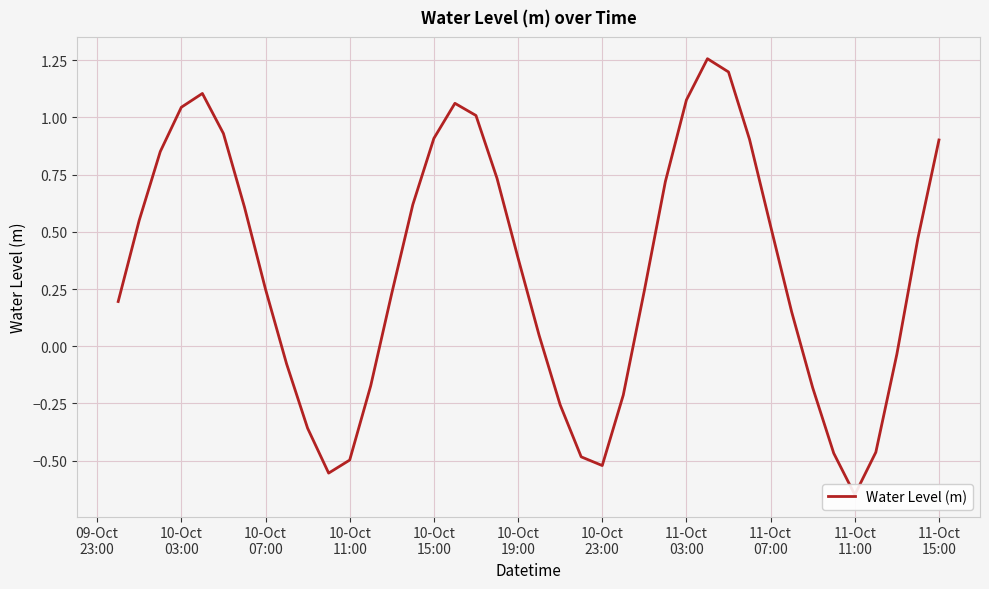

Reading left to right, what are all the values shown in this chart?

0.2	0.6	0.9	1.0	1.1	0.9	0.6	0.2	-0.1	-0.4	-0.6	-0.5	-0.2	0.2	0.6	0.9	1.1	1.0	0.7	0.4	0.0	-0.3	-0.5	-0.5	-0.2	0.2	0.7	1.1	1.3	1.2	0.9	0.5	0.2	-0.2	-0.5	-0.6	-0.5	-0.0	0.5	0.9